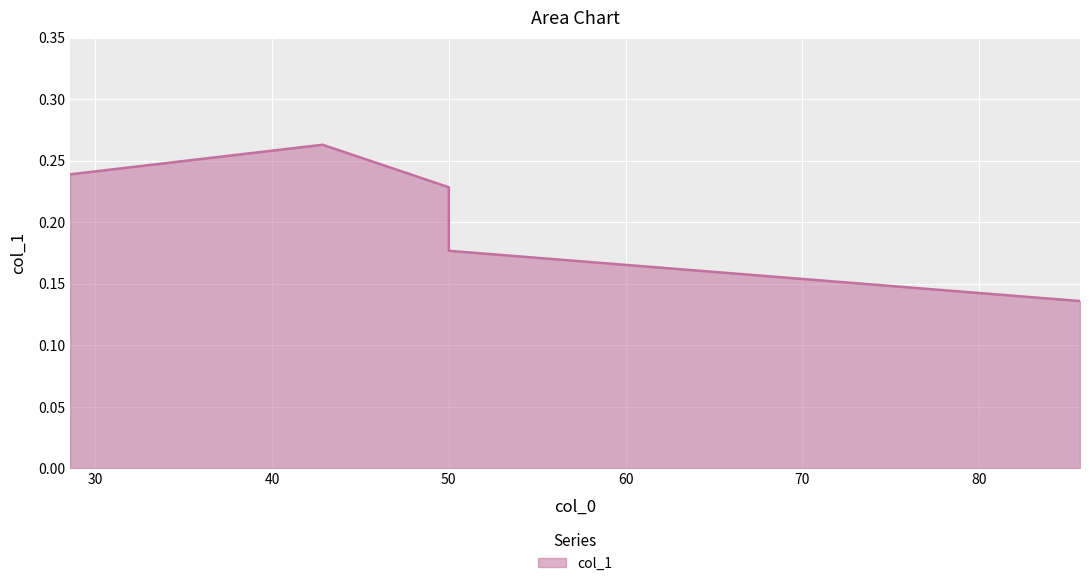

List the labels in order of value, smallest first.

85.714285714286, 50.0, 50.0, 28.571428571429, 42.857142857143